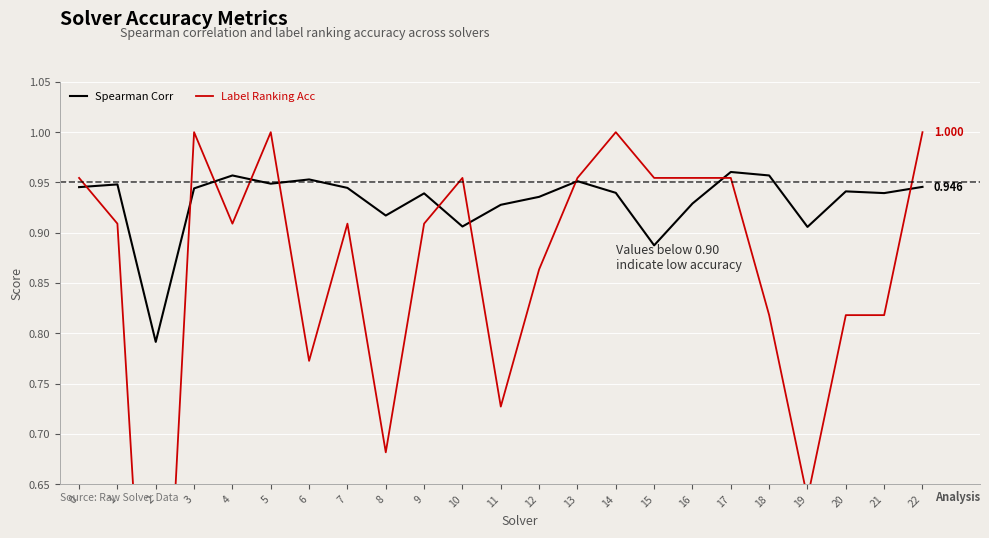

What is the value of the Label Ranking Acc point at the 12th from the left?

0.7